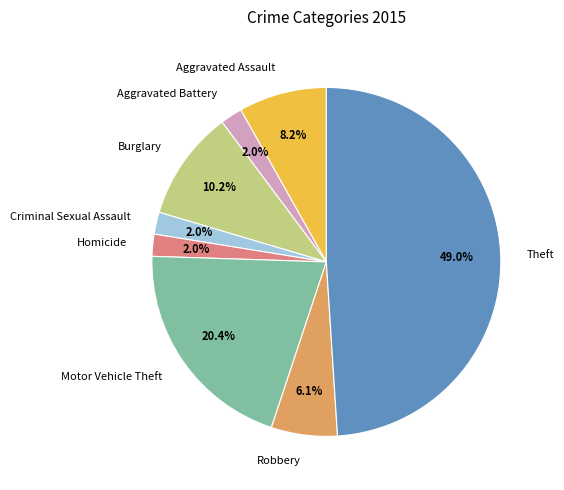

Count the number of slices in the pie.

8